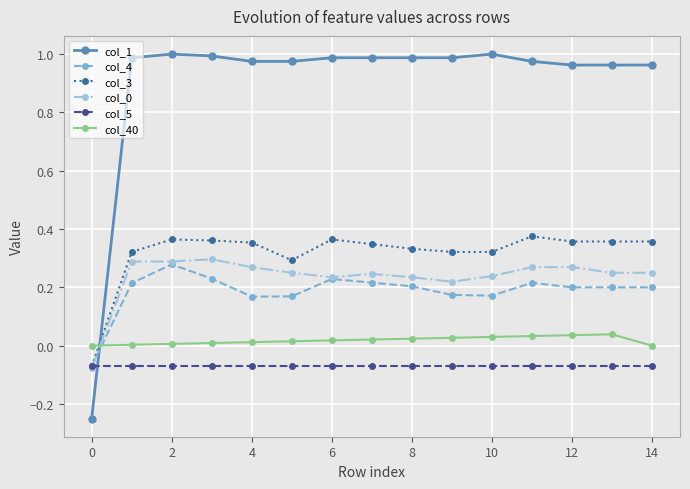

Which series has the largest total across all categories?

col_1